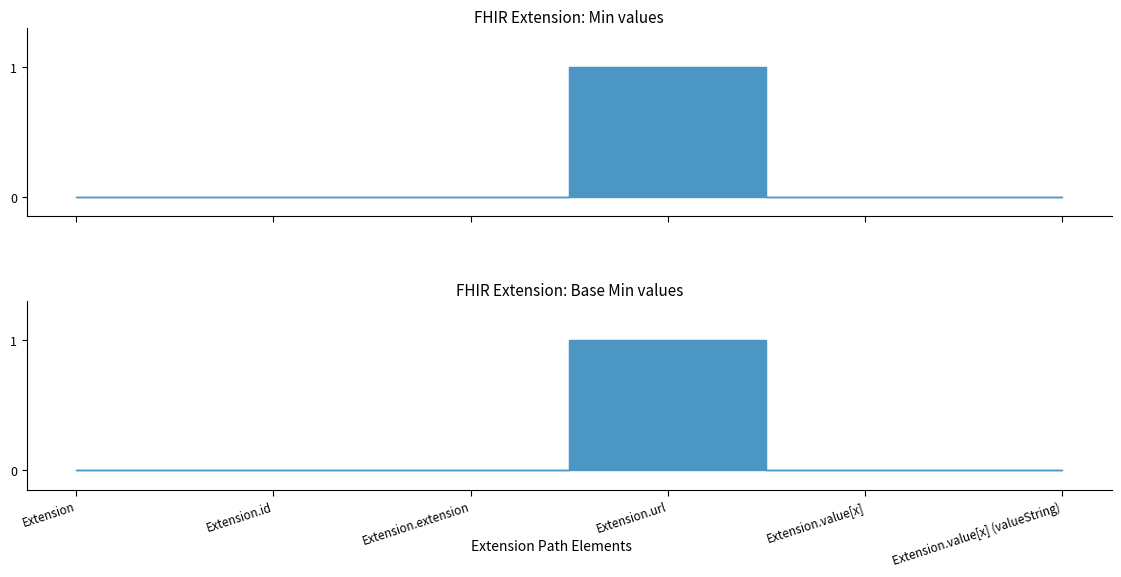

What is the difference between the maximum and second lowest values in the Min series?

1